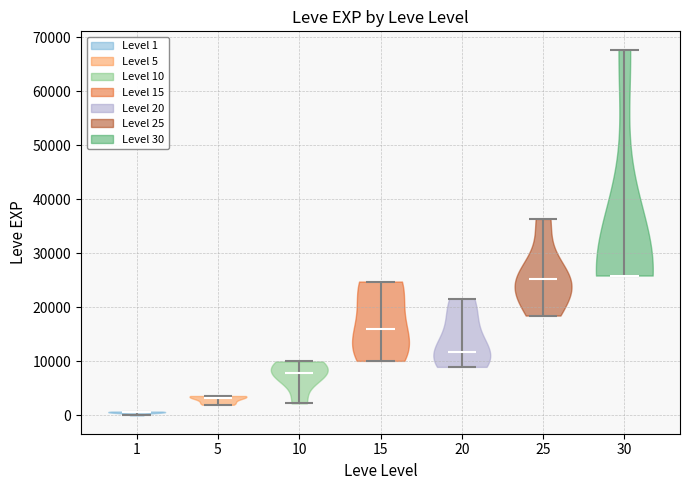

What is the highest point the violin at x = 10 reaches on the y-axis? The values are not printed on the chart, so give them approximately, as read against the axis.

10000